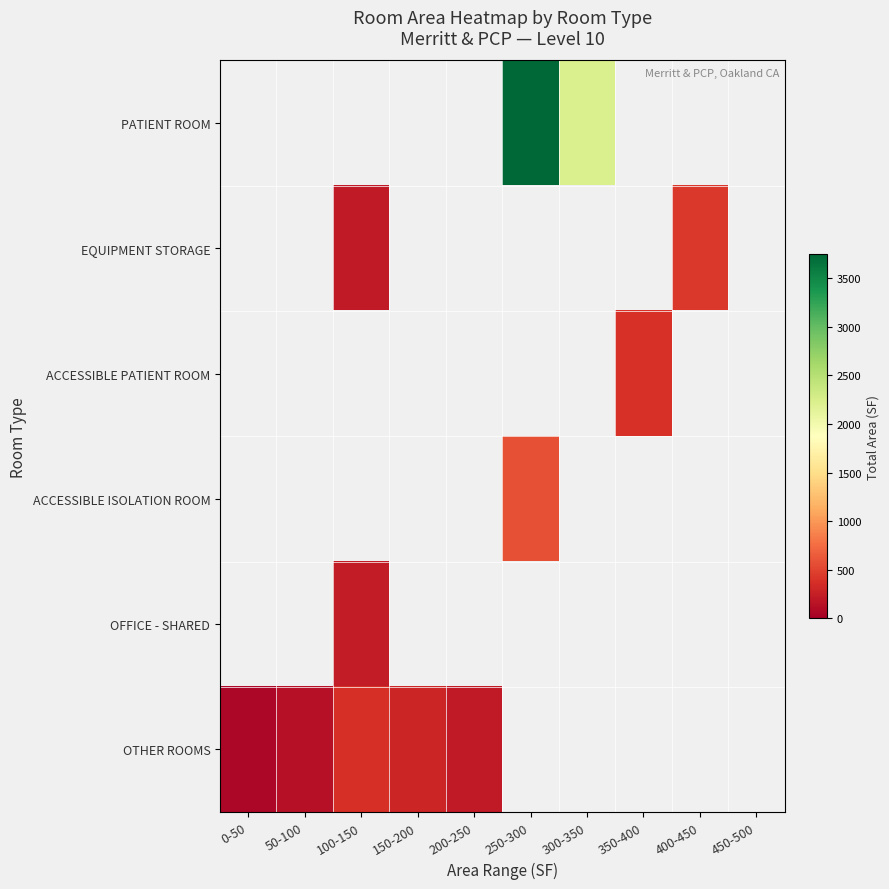

What is the minimum value shown in the chart?

69.0